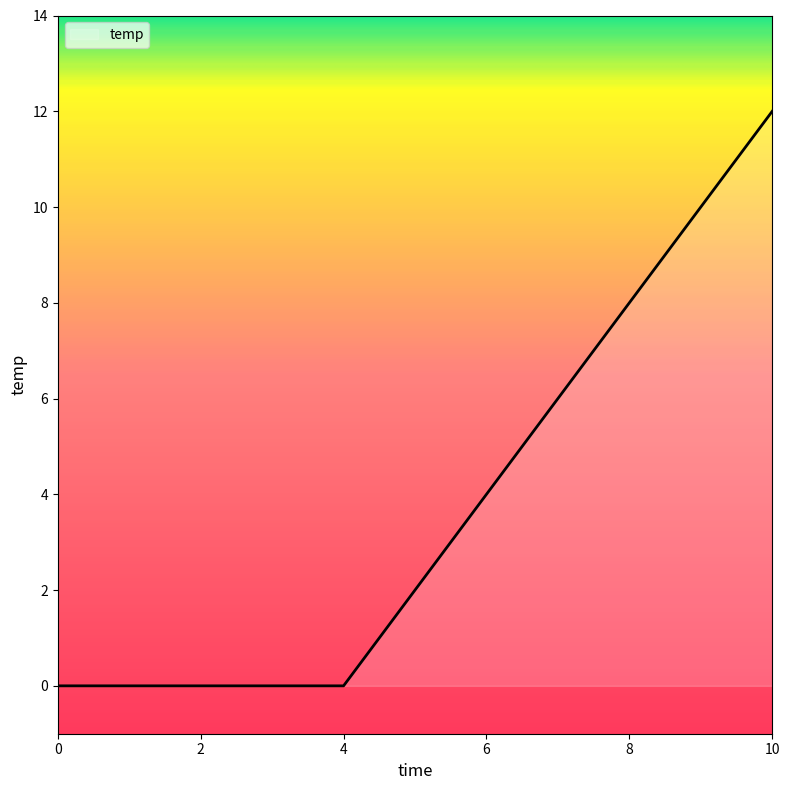

How many lines are shown in the chart?

1